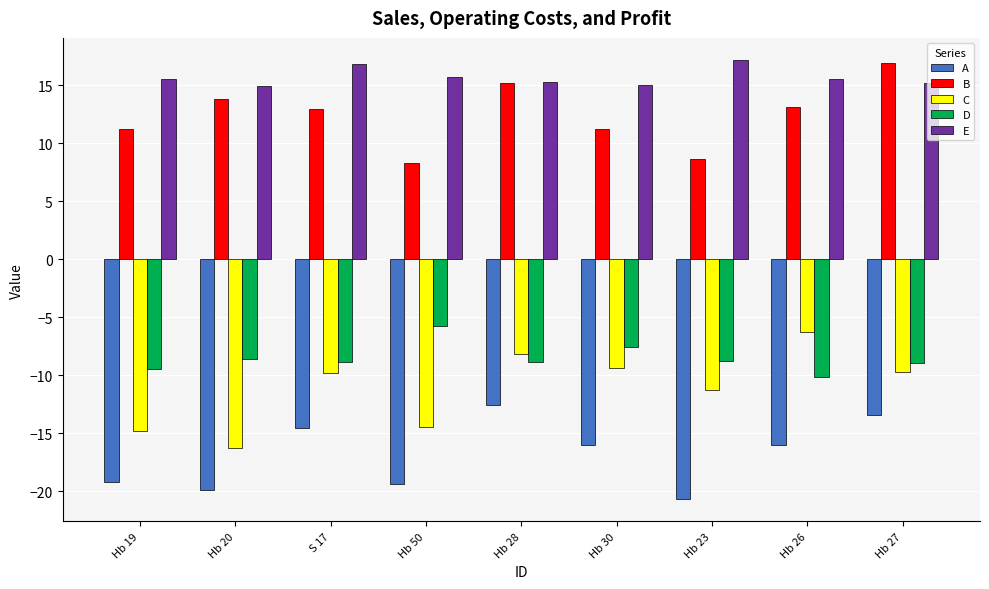

At Hb 19, list the series in order from largest to smallest.

E, B, D, C, A